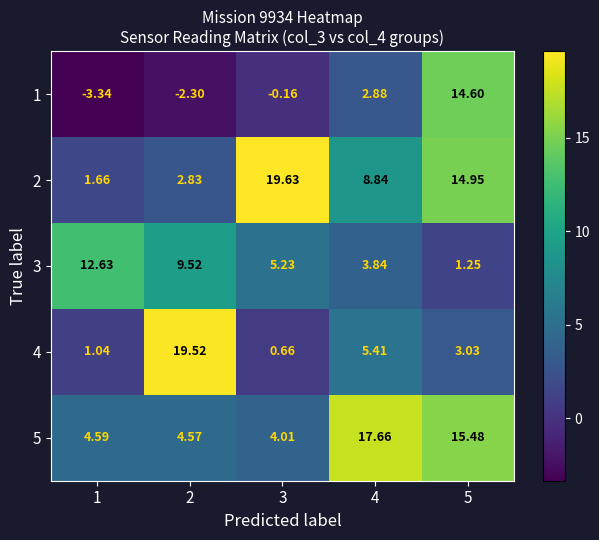

Is the value of 5 at 2 greater than the value of 3 at 4?

Yes